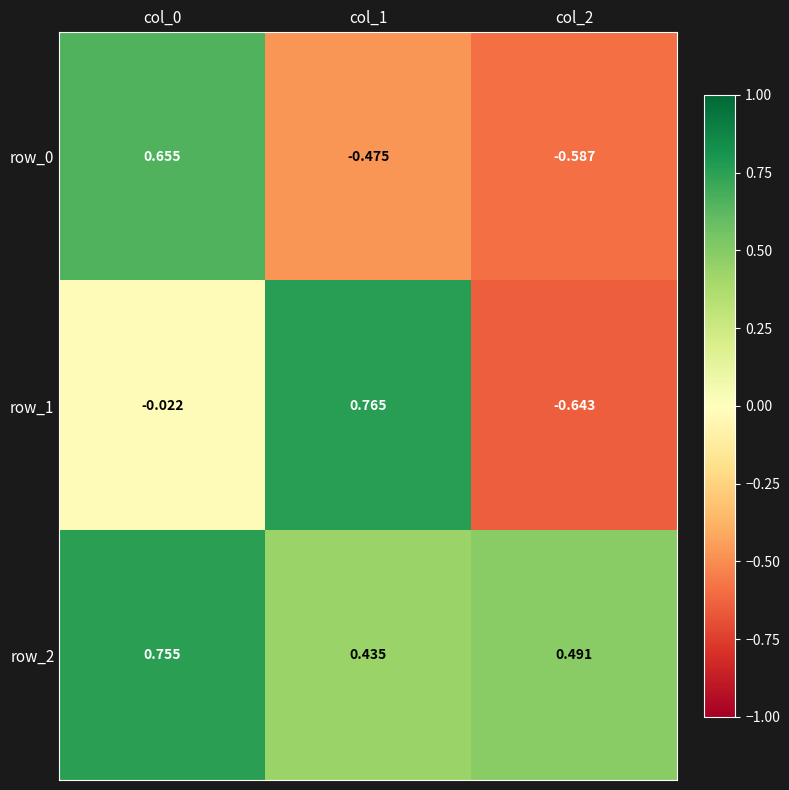

Is the value of row_1 at col_1 greater than the value of row_0 at col_0?

Yes